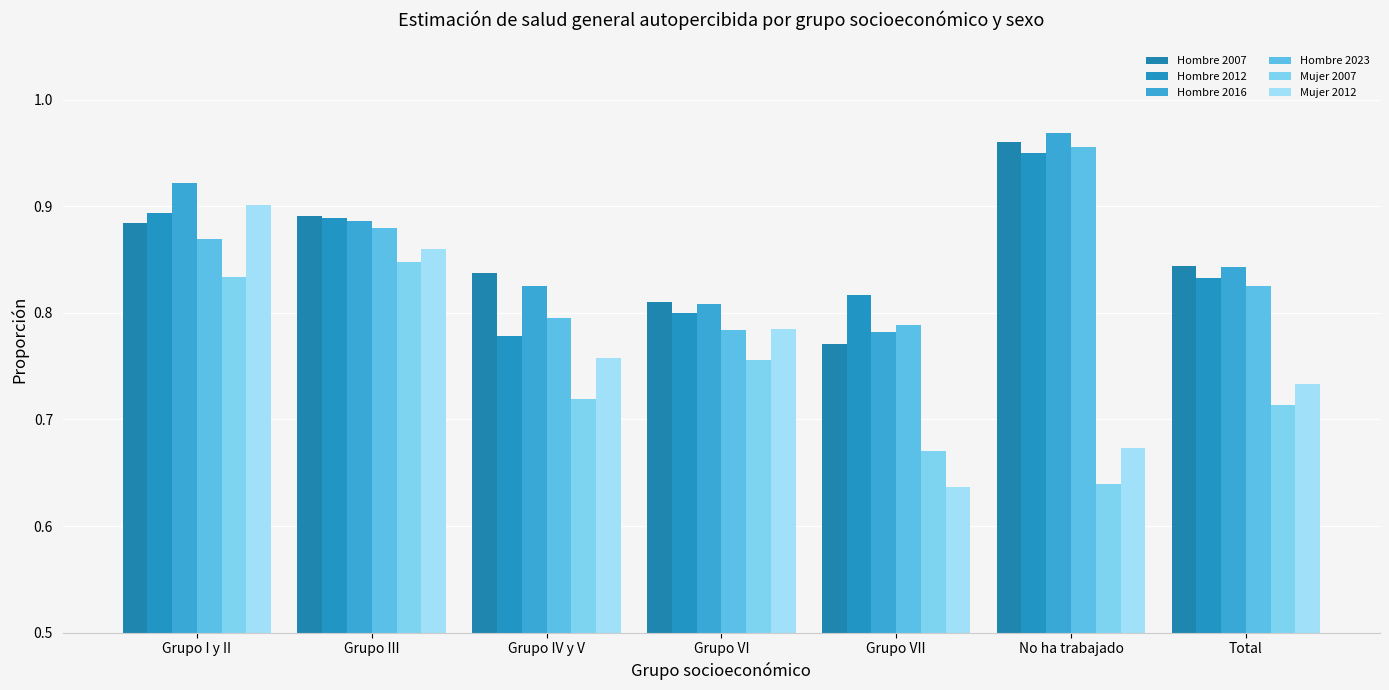

True or false: Mujer 2007 has a value of 0.8 at Grupo I y II.

True